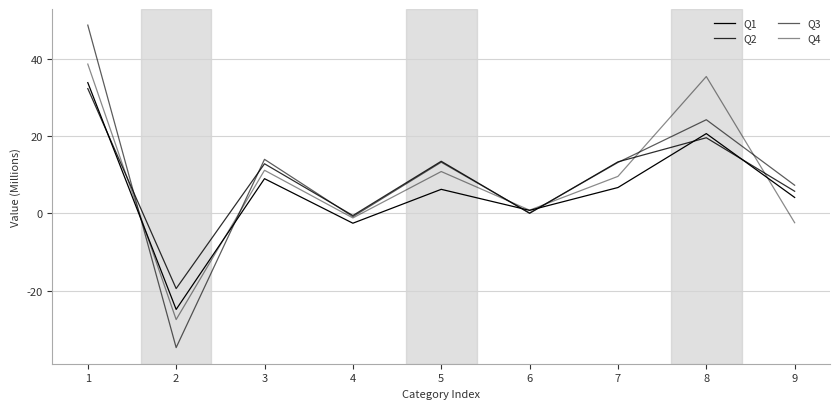

What is the sum of all Q3 values?

85.3